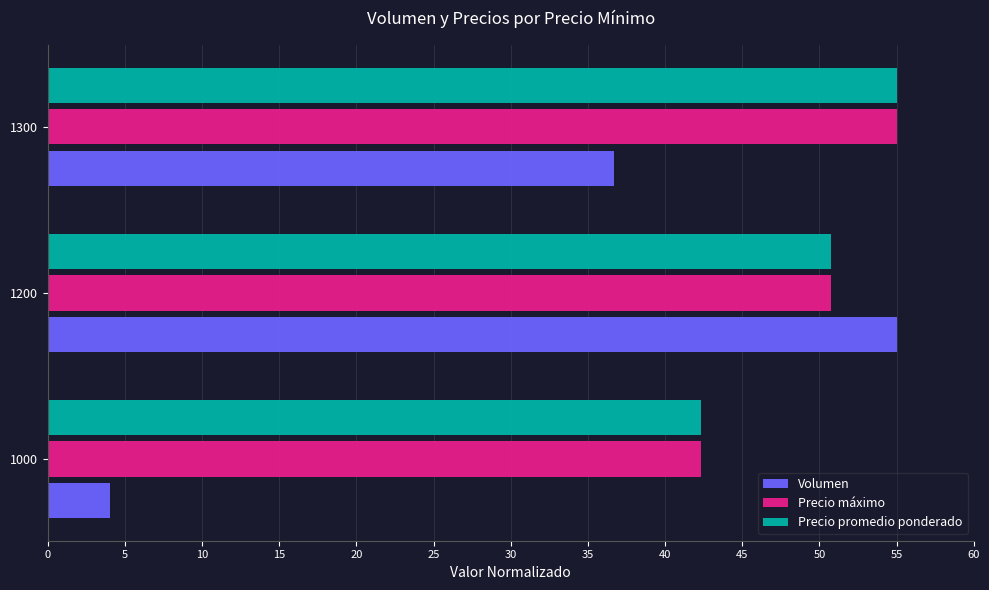

Which series has the largest range (max minus min)?

Volumen